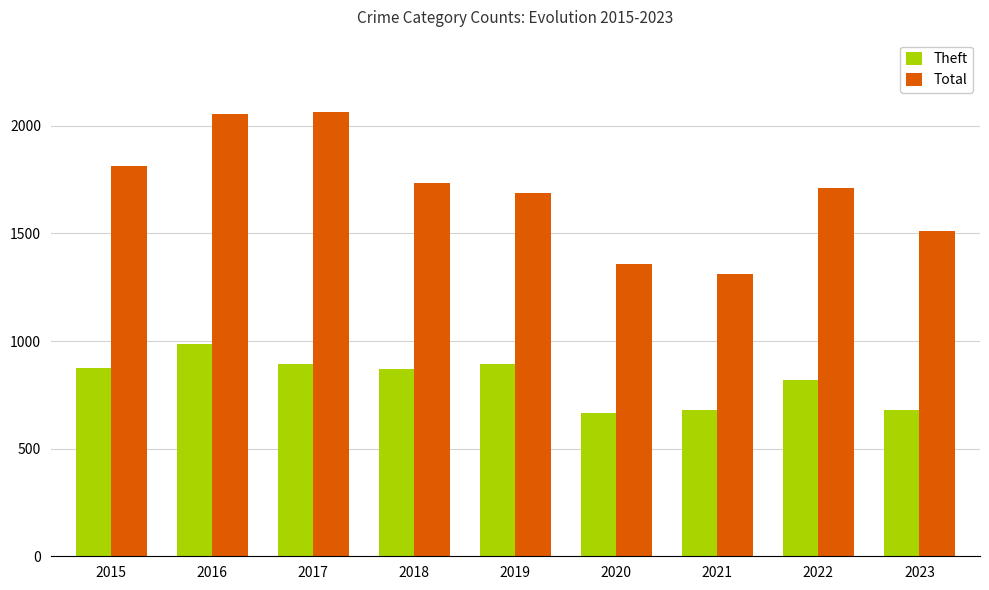

What is the approximate value of Total at 2023, to the nearest 10?

1510